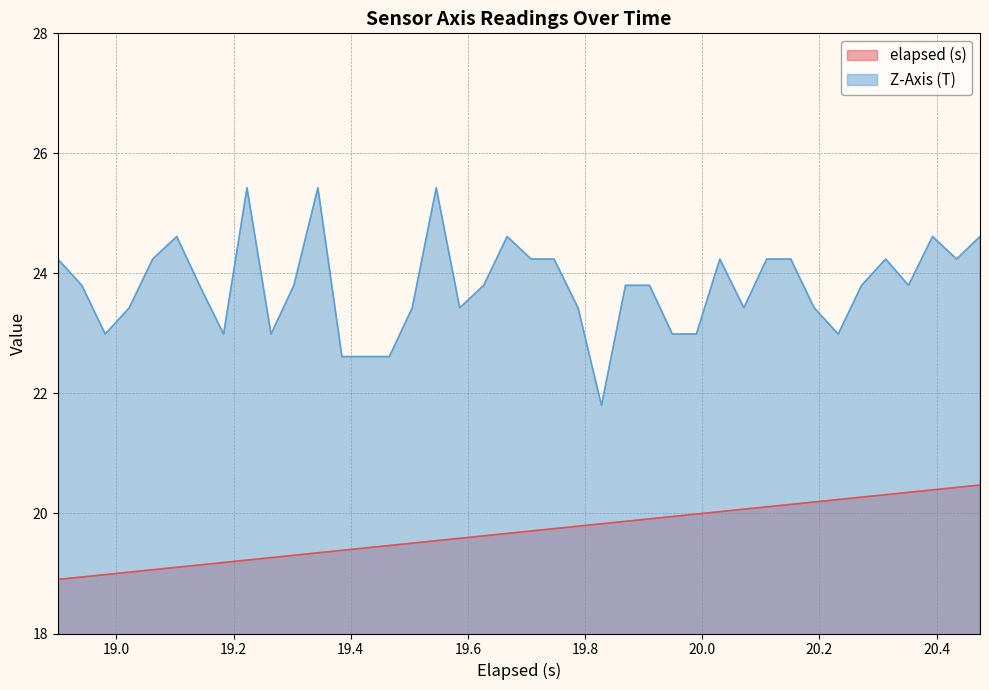

Rank the series by their average value, from lowest to highest.

elapsed (s), Z-Axis (T)